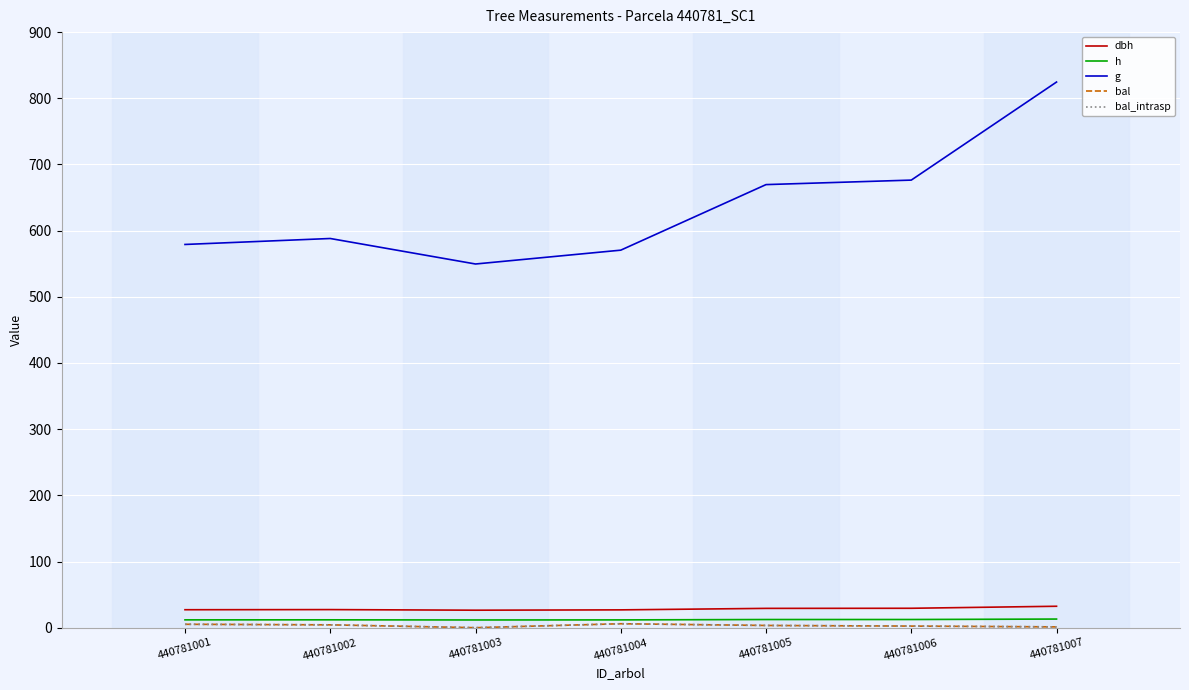

Does the chart display data point markers on the line(s)?

No